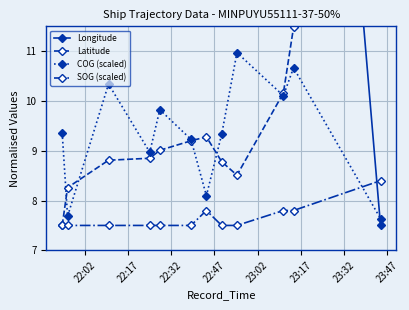

After their last crossing, which series has the higher values: COG (scaled) or SOG (scaled)?

SOG (scaled)